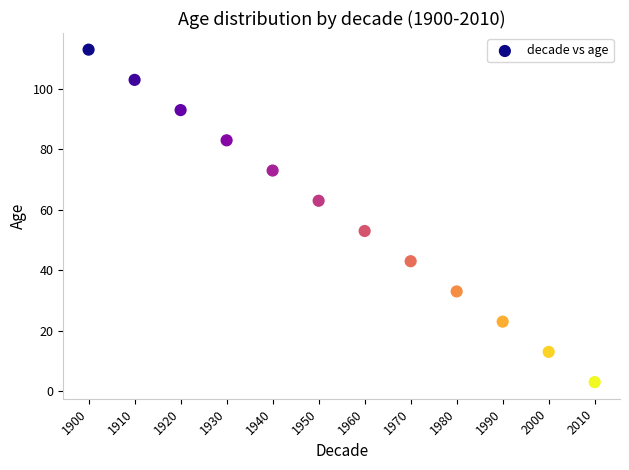

What is the range of Y values (max minus min)?

110